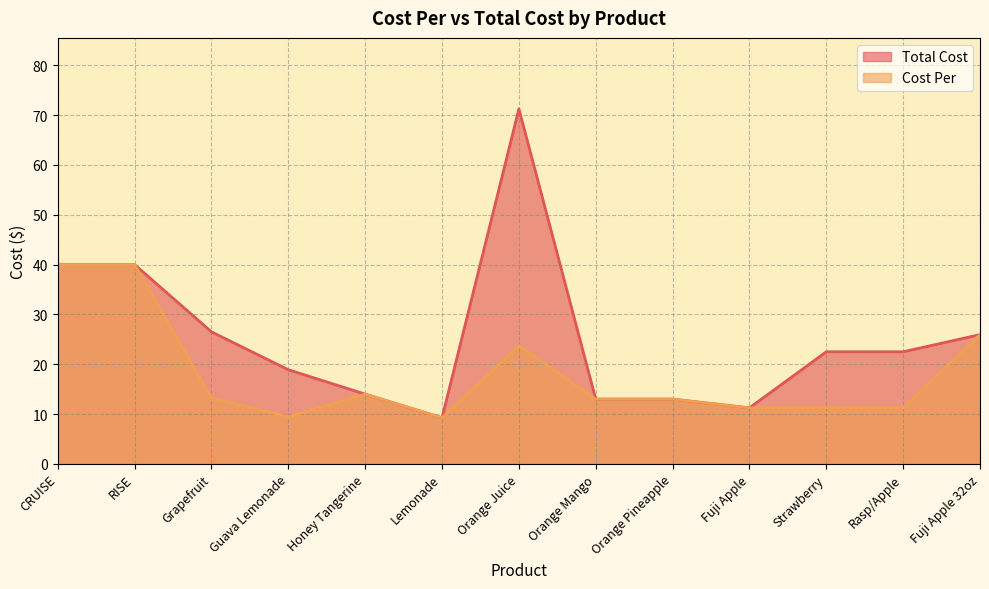

Between CRUISE and Orange Pineapple, which series saw the biggest shift?

Total Cost